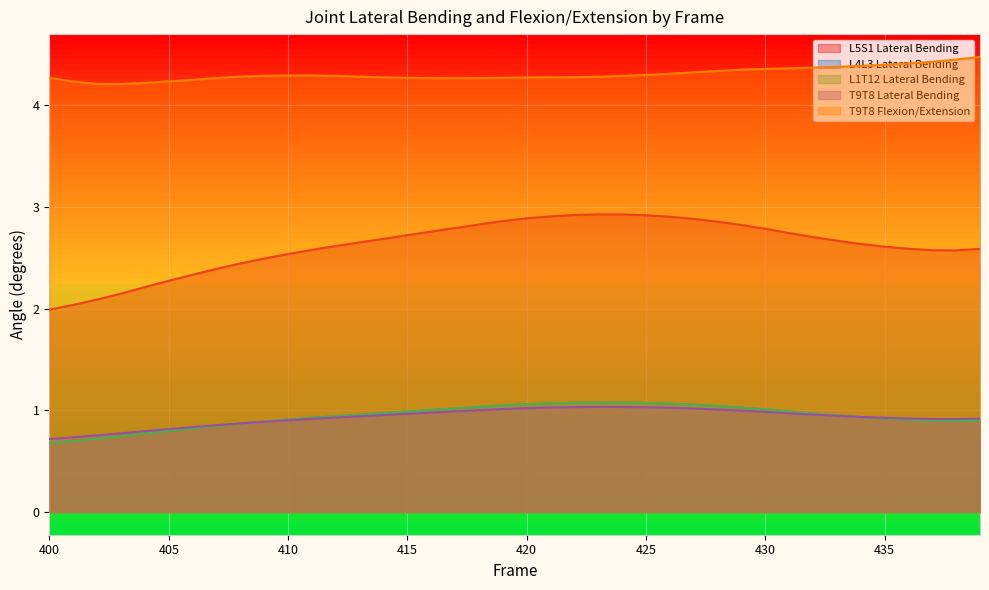

How many distinct data groups are displayed?

5